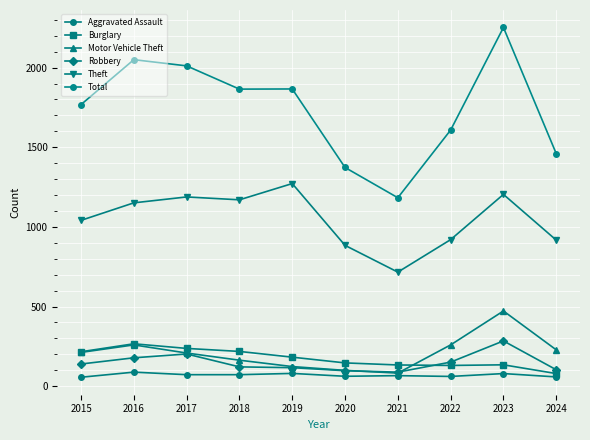

What is the sum of all Burglary values?

1741